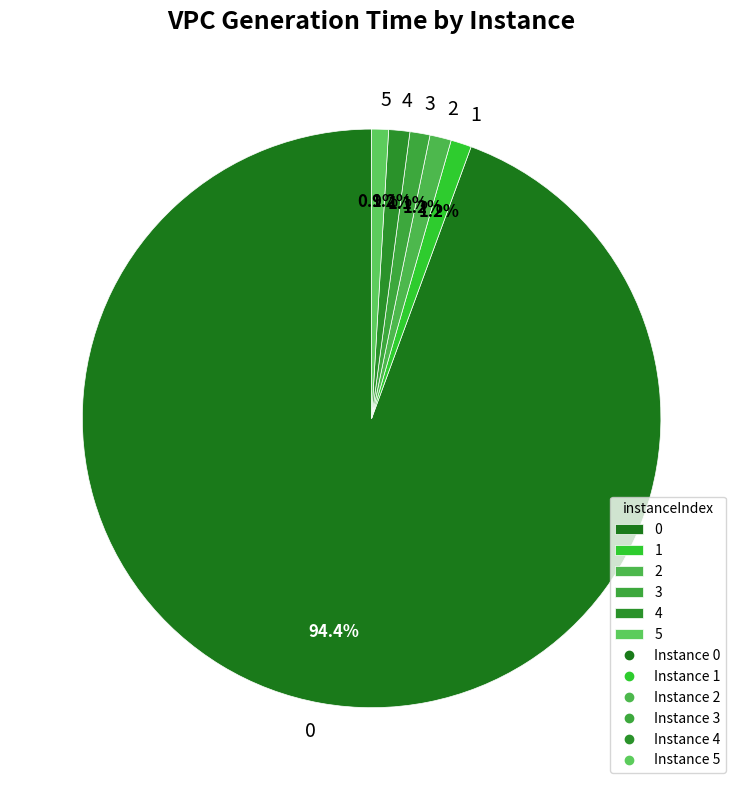

The 5 slice represents 1% of the pie. True or false?

True